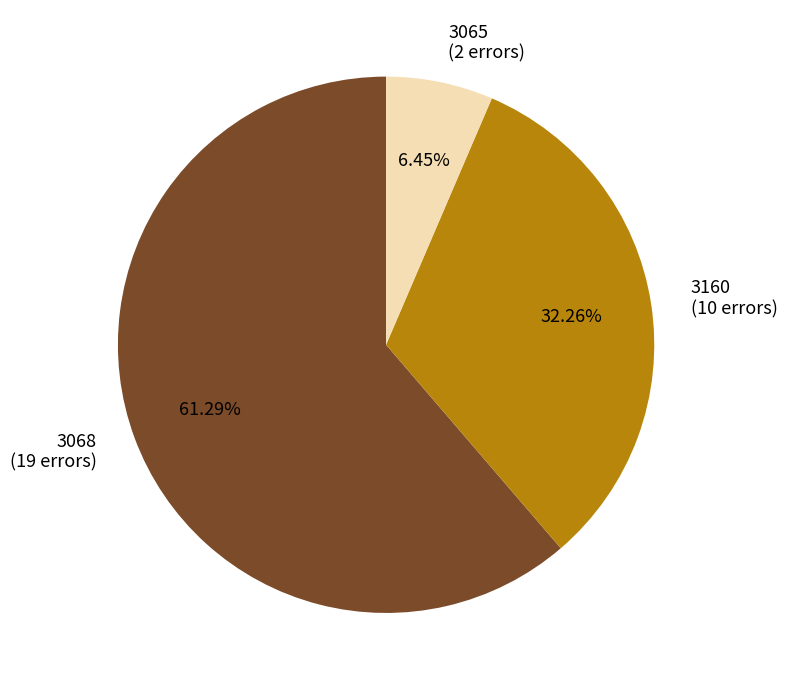

How many segments does this pie chart have?

3